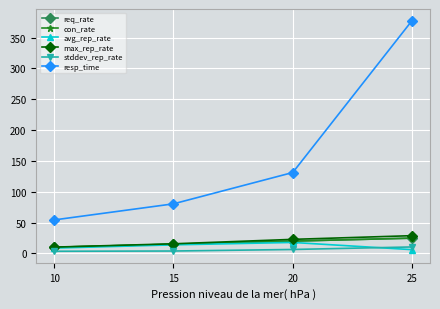

Is this an area chart (filled region under the line)?

No